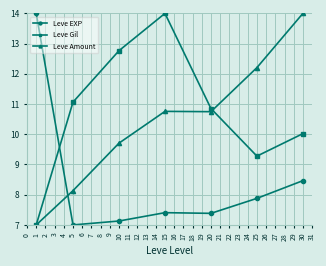

What is the difference between the highest and lowest values at 20?

3.5